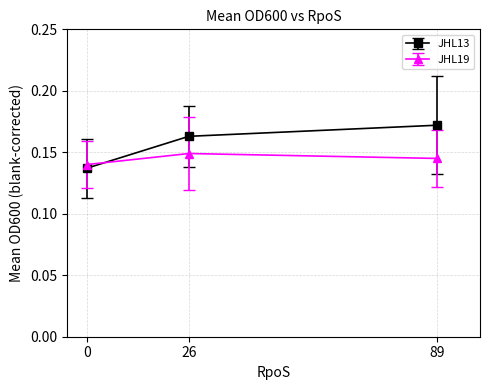

What is the sum of the JHL19 values at 0 and 89?

0.3